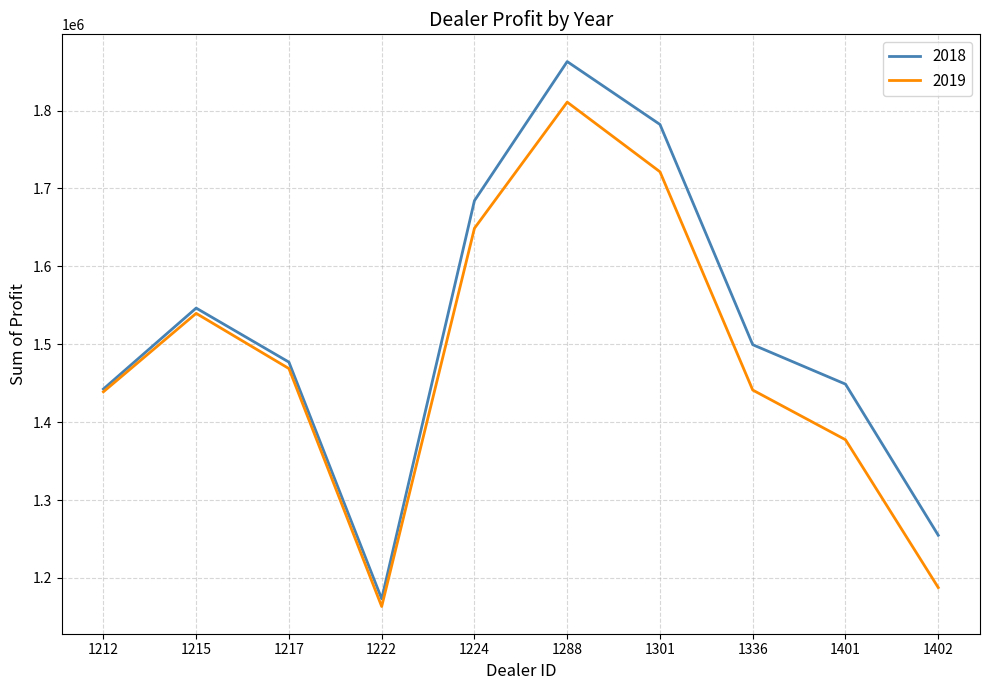

Which label corresponds to the smallest value in the chart?

1222